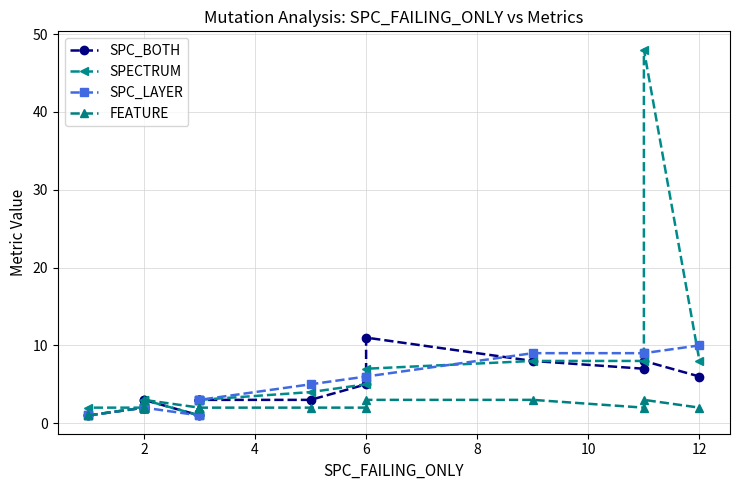

The SPECTRUM series shows 9 at 6. True or false?

False